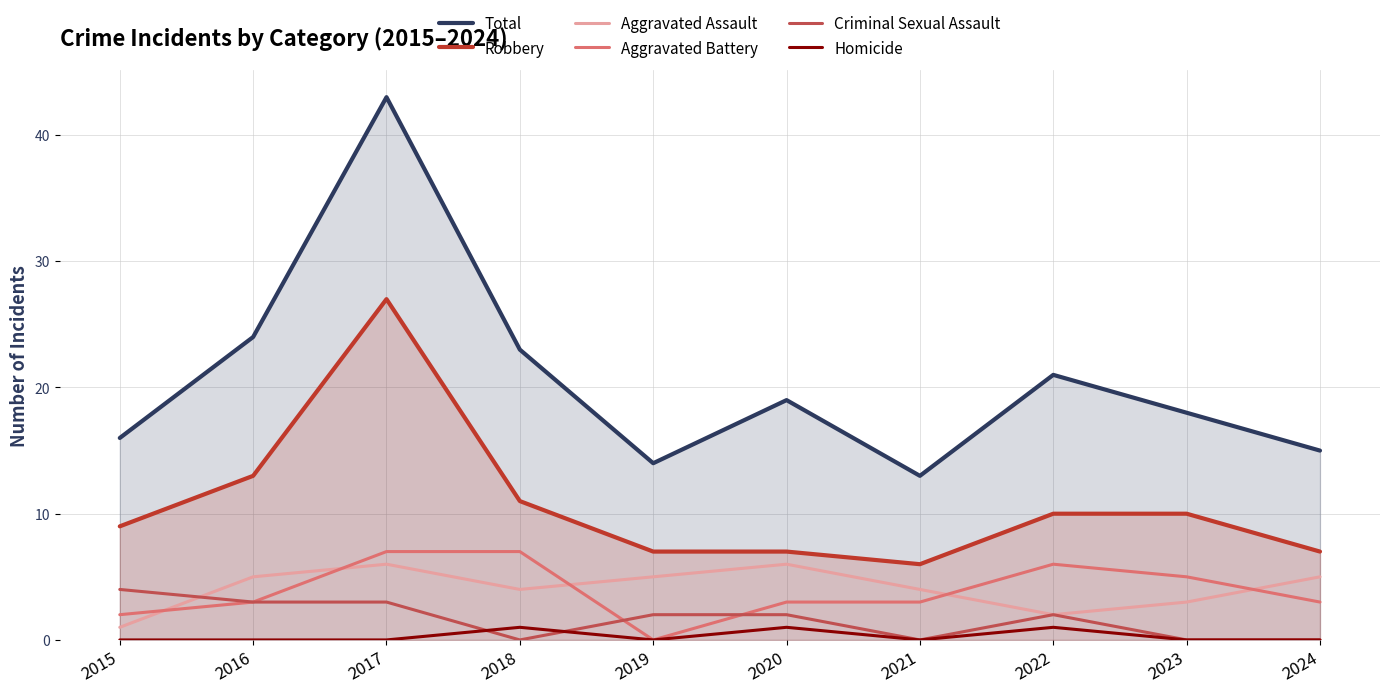

The value of Aggravated Battery at 2021 is 5. True or false?

False